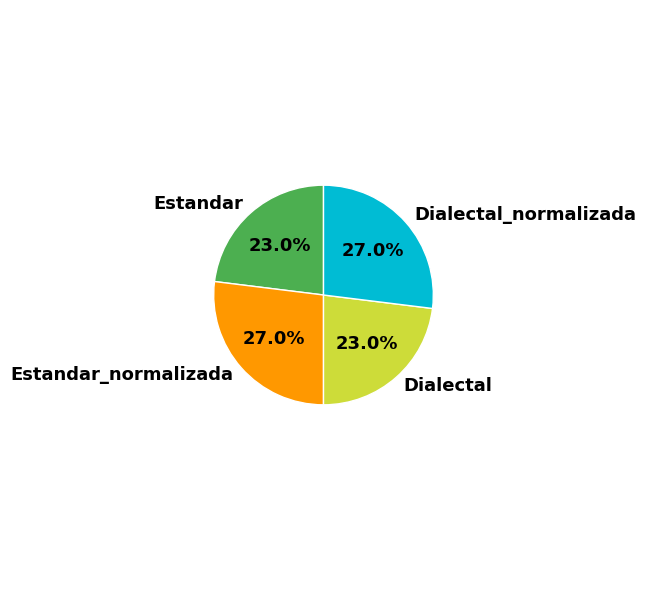

Combined, what portion of the pie is Estandar_normalizada and Estandar?

50.0%